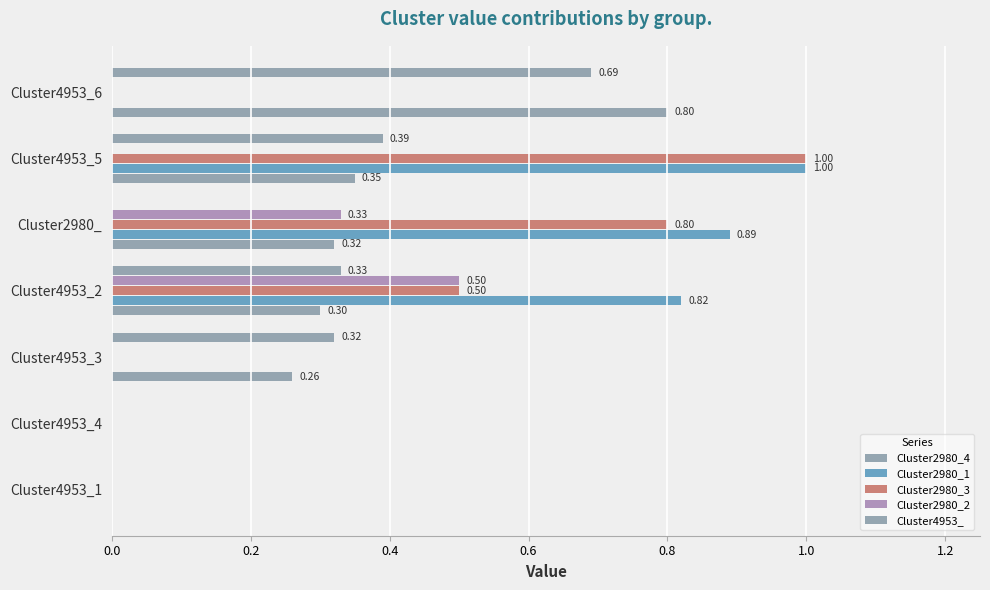

What position from the left is Cluster4953_3?

3